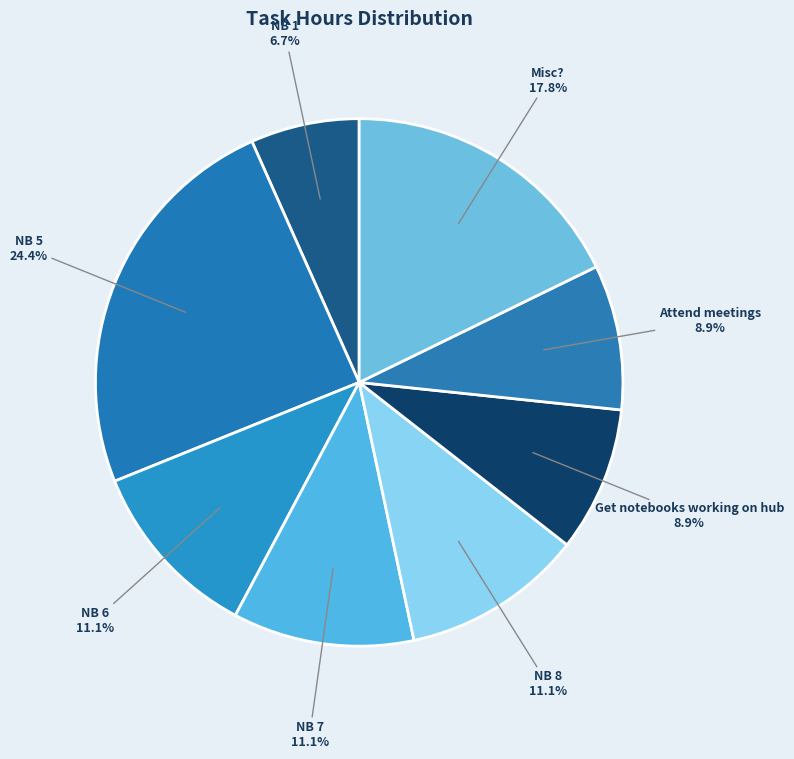

True or false: Get notebooks working on hub accounts for 17% of the total.

False